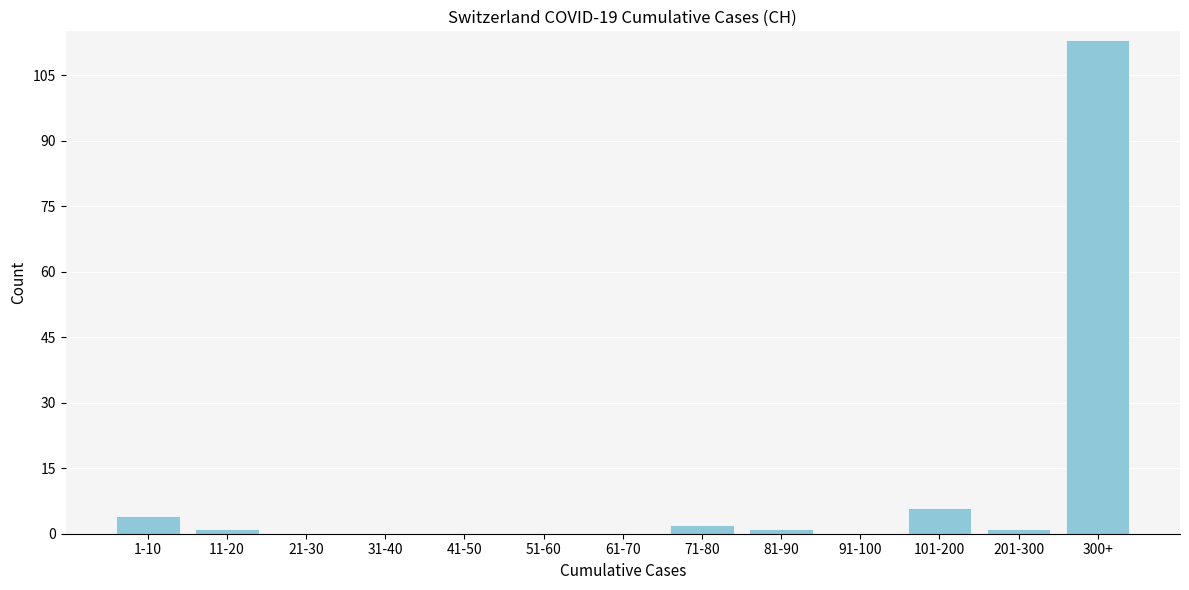

Reading right to left, list all the values displayed in this chart.

300+=113	201-300=1	101-200=6	91-100=0	81-90=1	71-80=2	61-70=0	51-60=0	41-50=0	31-40=0	21-30=0	11-20=1	1-10=4